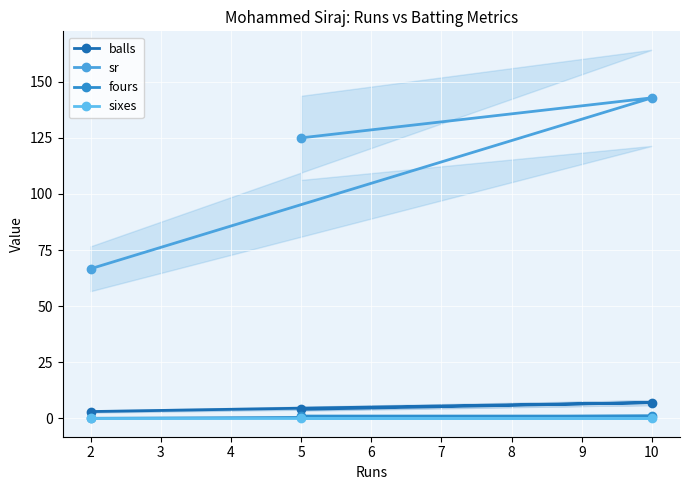

Does the chart display data point markers on the line(s)?

Yes